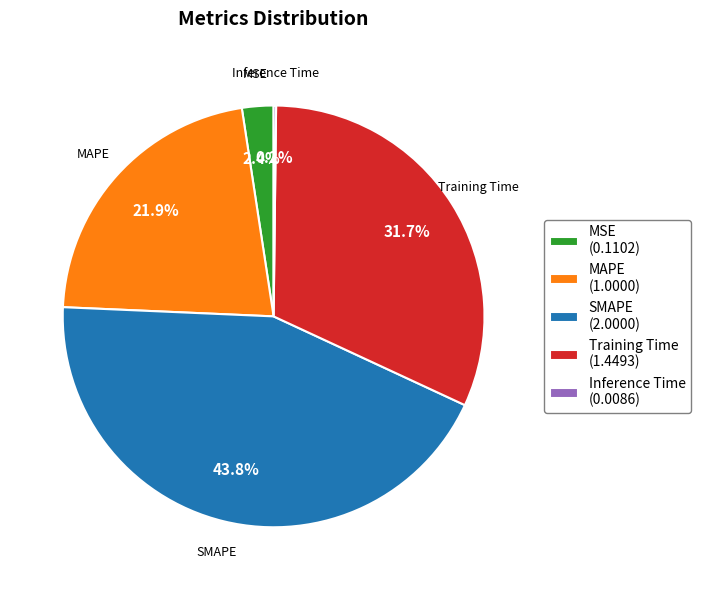

The MSE slice represents 2% of the pie. True or false?

True